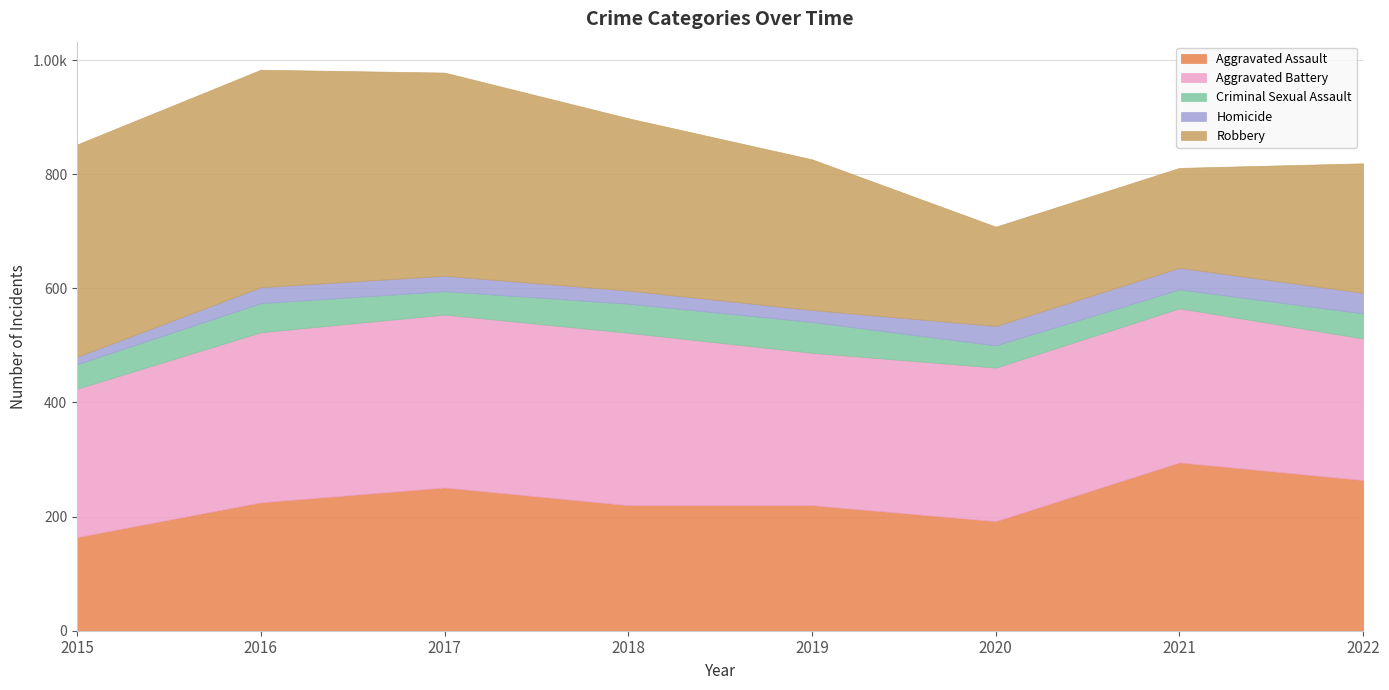

The Aggravated Battery series shows 269 at 2020. True or false?

True